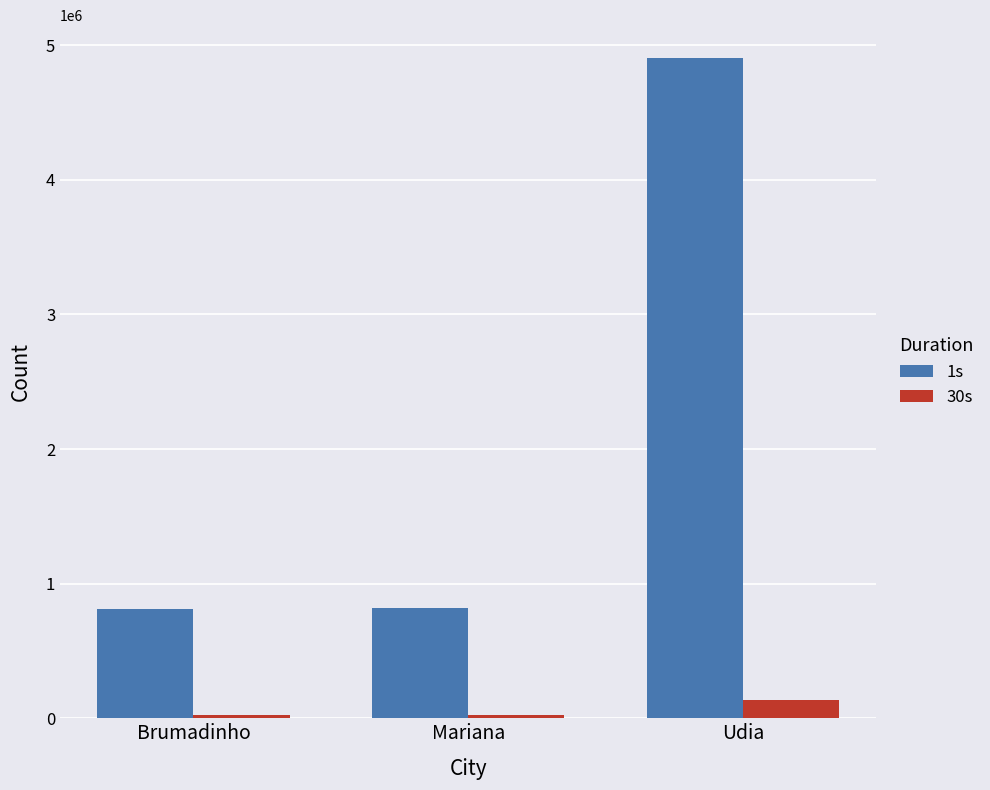

Which series has the largest total across all categories?

1s